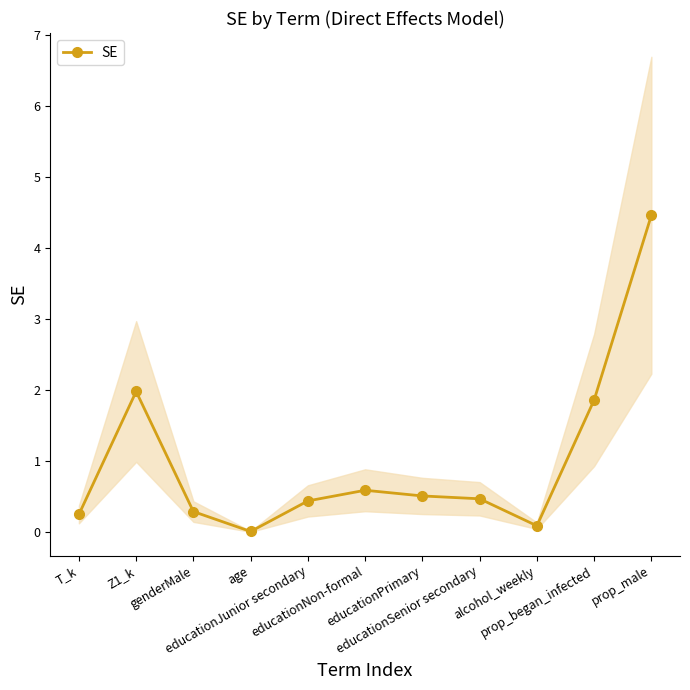

Rank the categories by value from lowest to highest.

age, alcohol_weekly, T_k, genderMale, educationJunior secondary, educationSenior secondary, educationPrimary, educationNon-formal, prop_began_infected, Z1_k, prop_male